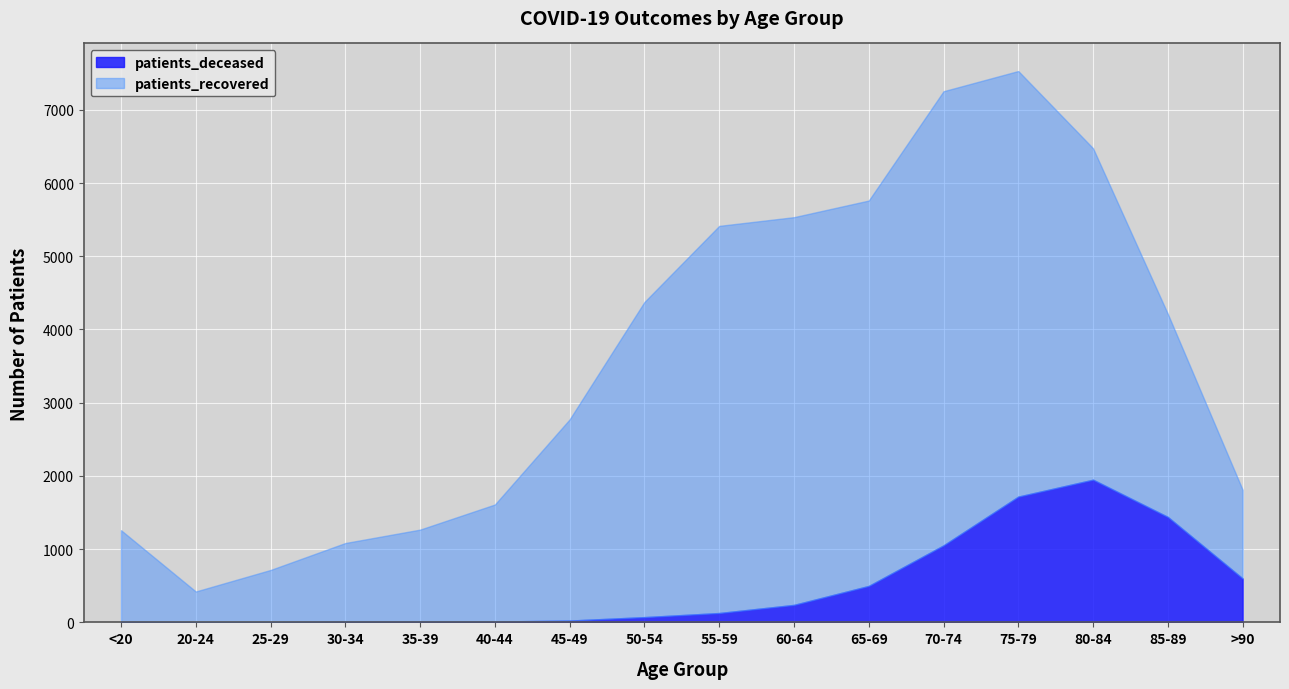

List the series in order of their overall mean, highest first.

patients_recovered, patients_deceased